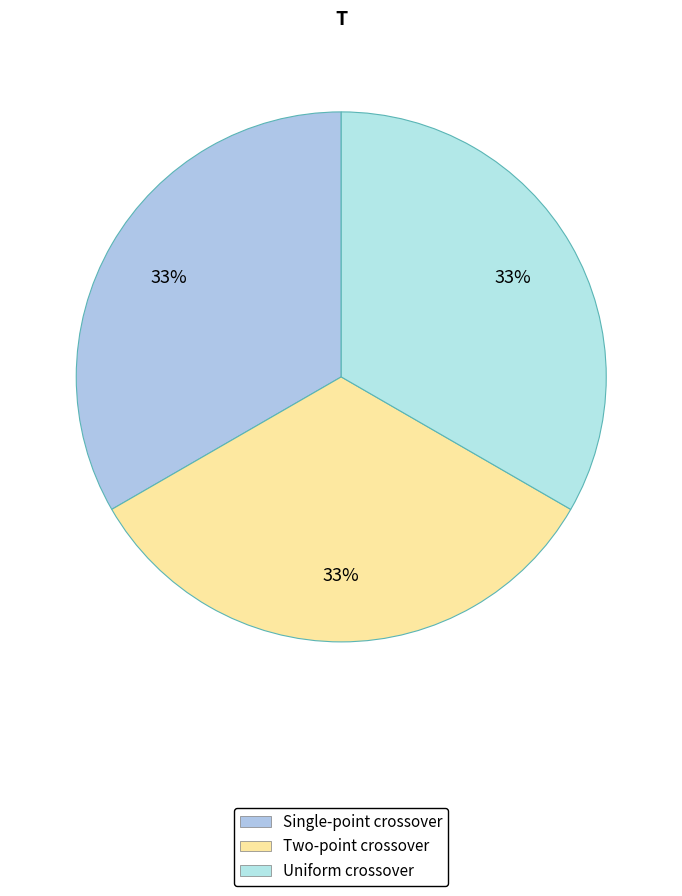

How many segments does this pie chart have?

3